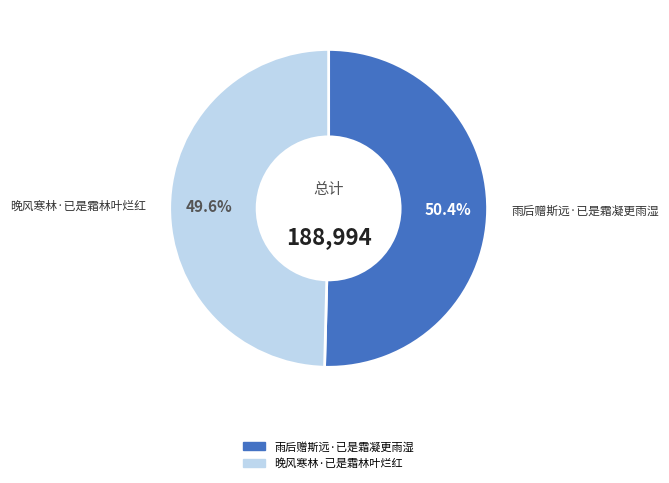

How many slices are in this pie chart?

2